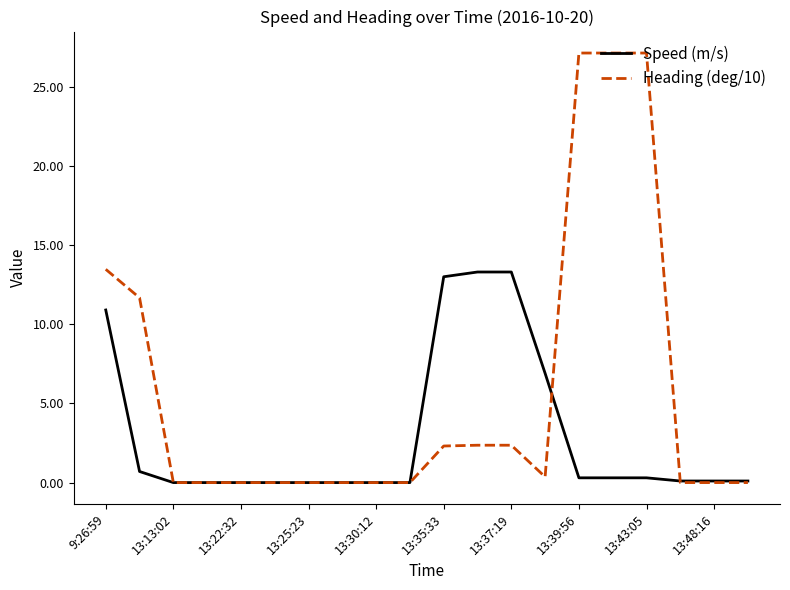

List the series in order of their overall mean, lowest first.

Speed (m/s), Heading (deg/10)